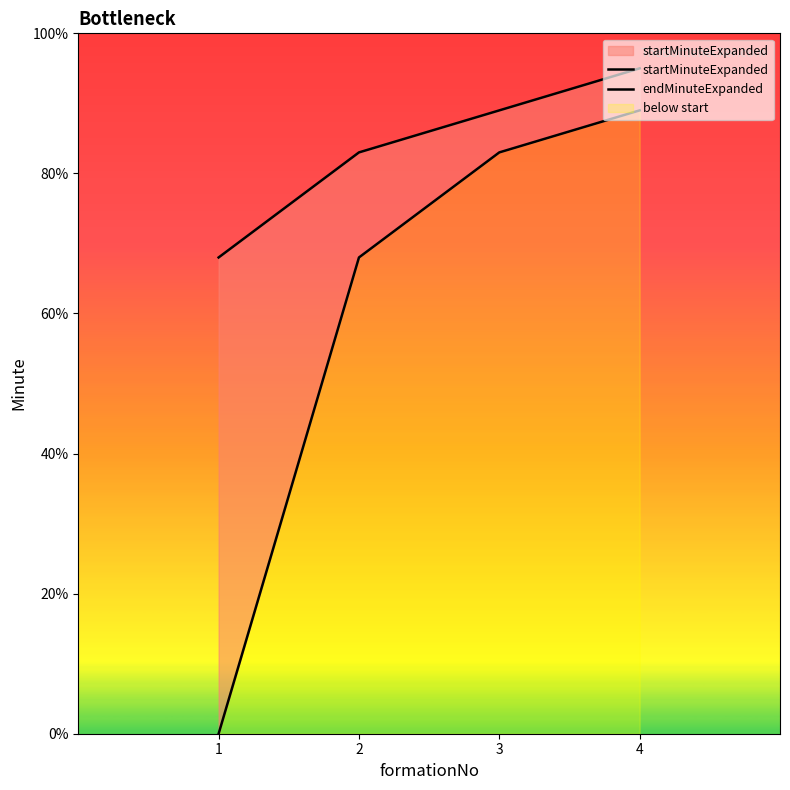

List the labels in order of endMinuteExpanded value, largest first.

4, 3, 2, 1